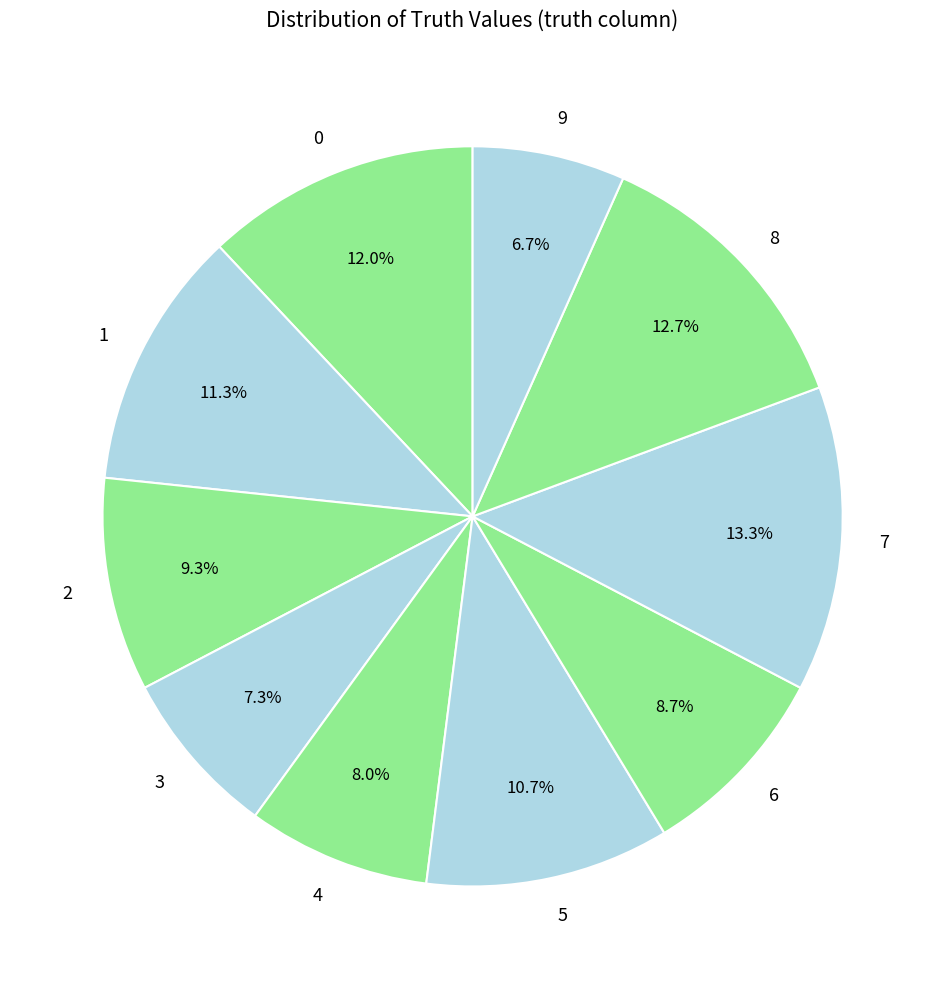

Which category has the biggest portion of the pie?

7